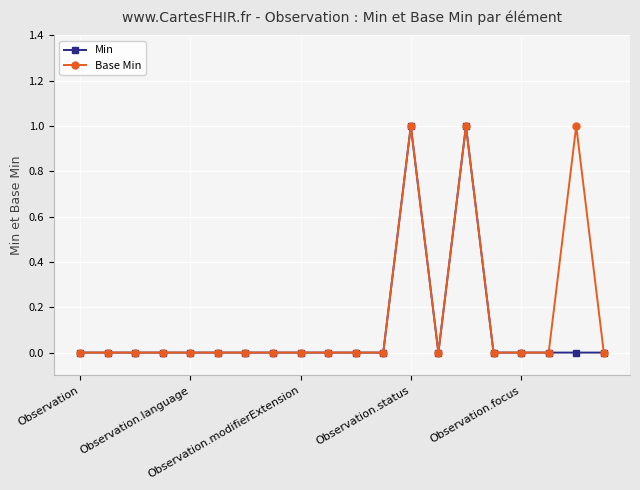

True or false: Min has more than 0 points higher than both neighbors.

True